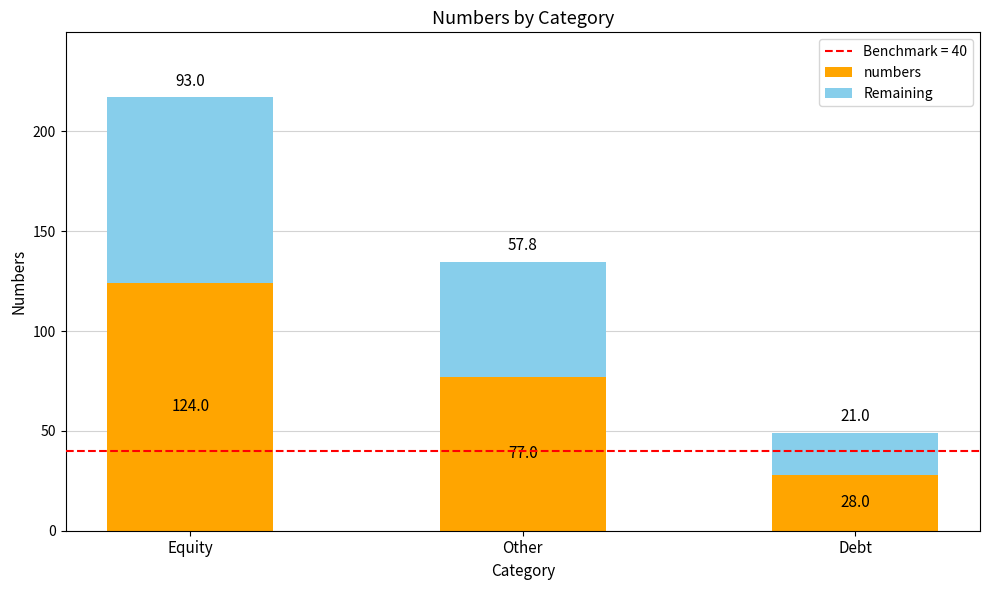

What is the approximate value of numbers at Debt?

28.0